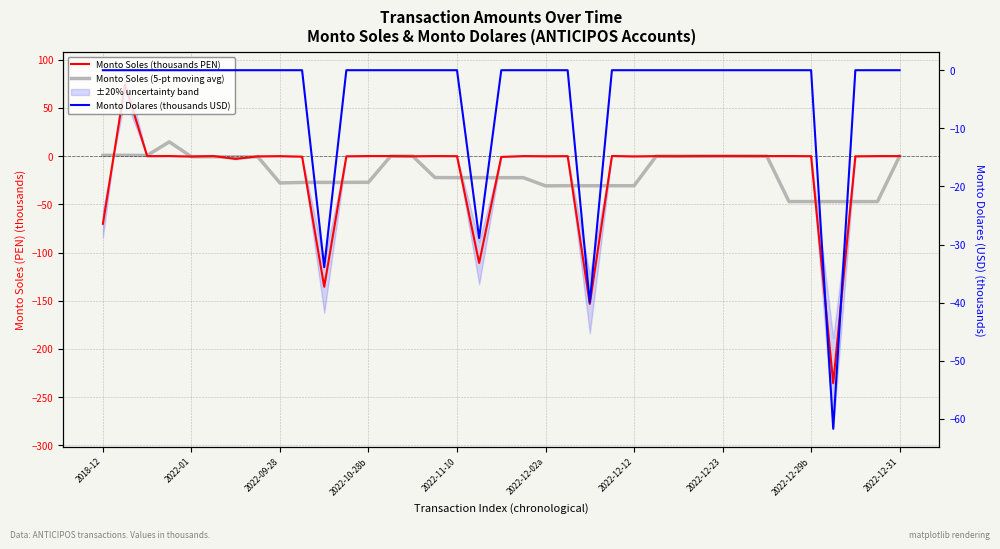

What is the difference between the second highest and second lowest values in the Monto Dolares (thousands USD) series?

40.0